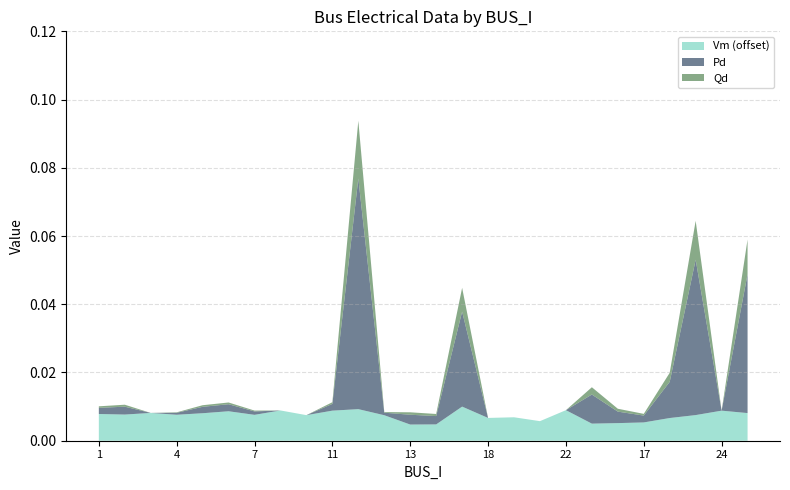

Reading left to right, transcribe all the data shown in this chart.

Vm: 1.0	1.0	1.0	1.0	1.0	1.0	1.0	1.0	1.0	1.0	1.0	1.0	1.0	1.0	1.0	1.0	1.0	1.0	1.0	1.0	1.0	1.0	1.0	1.0	1.0	1.0
Pd: 0.0	0.0	0.0	0.0	0.0	0.0	0.0	0.0	0.0	0.0	0.1	0.0	0.0	0.0	0.0	0.0	0.0	0.0	0.0	0.0	0.0	0.0	0.0	0.0	0.0	0.0
Qd: 0.0	0.0	0.0	0.0	0.0	0.0	0.0	0.0	0.0	0.0	0.0	0.0	0.0	0.0	0.0	0.0	0.0	0.0	0.0	0.0	0.0	0.0	0.0	0.0	0.0	0.0